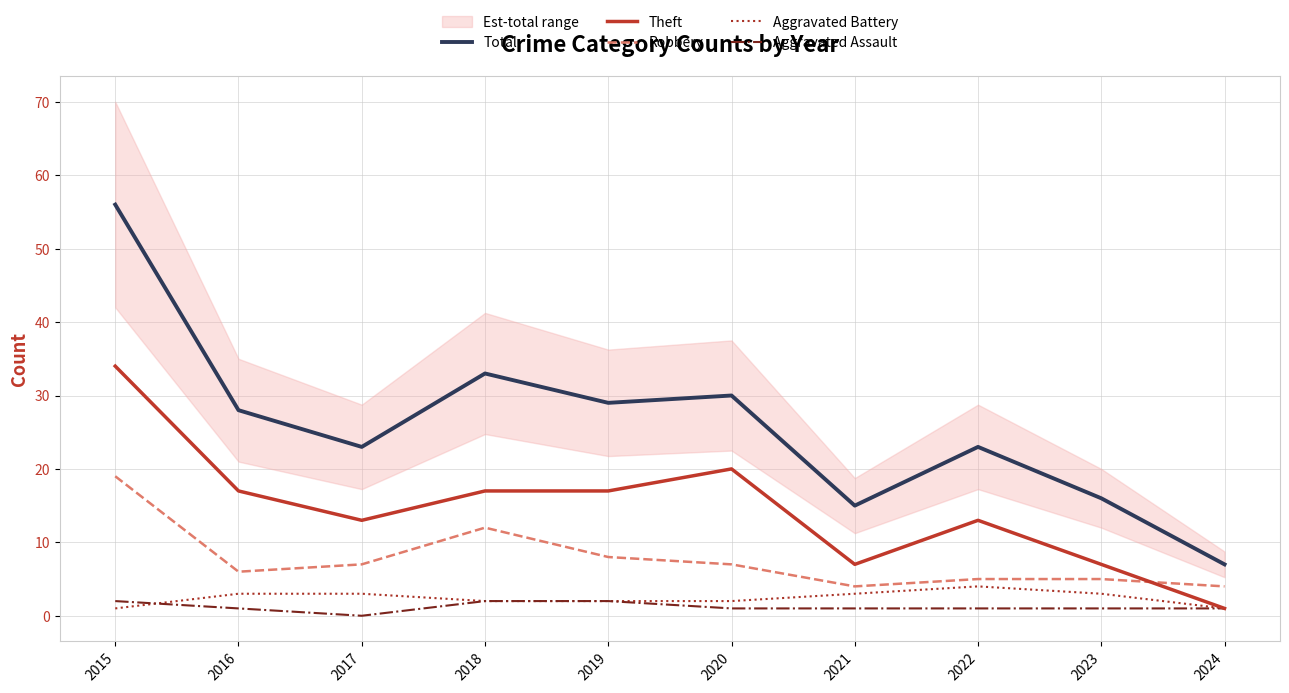

In Aggravated Battery, how many points are higher than both neighbors (excluding endpoints)?

1